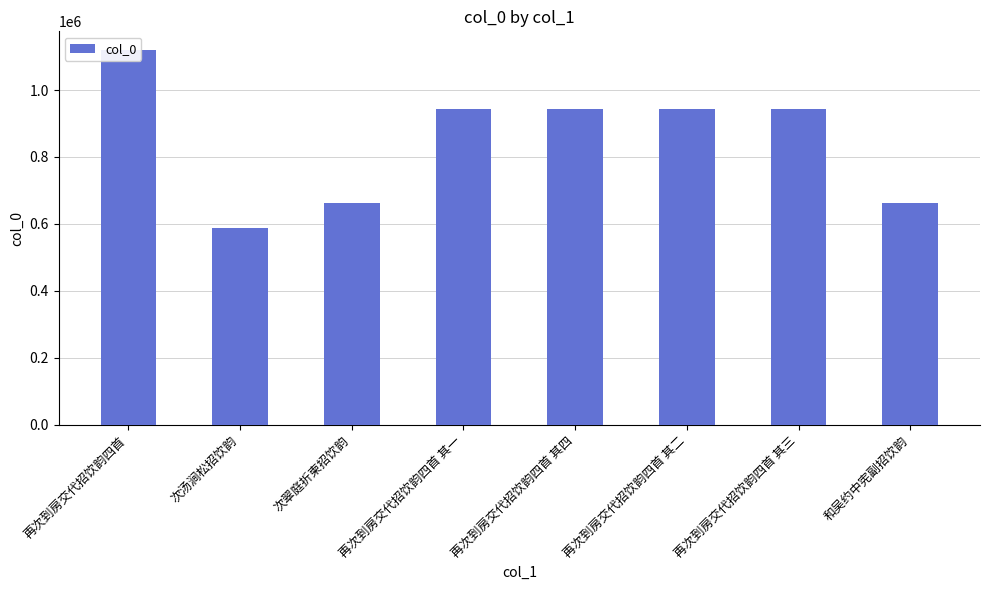

What is the maximum value shown in the chart?

1119556